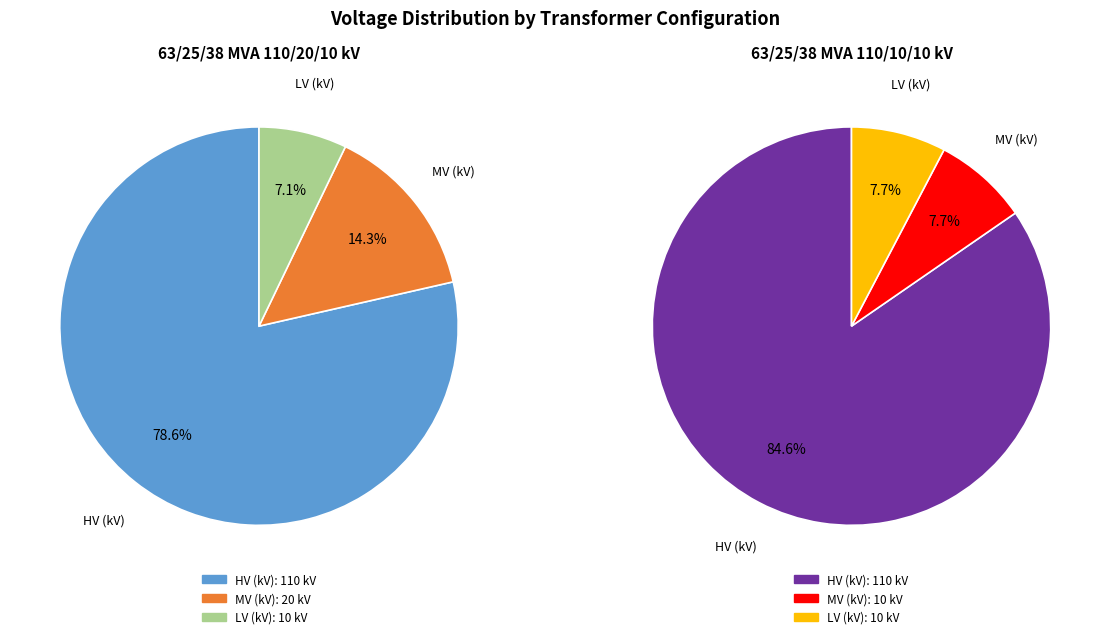

Does 63/25/38 MVA 110/20/10 kV account for over 50% of the chart?

No